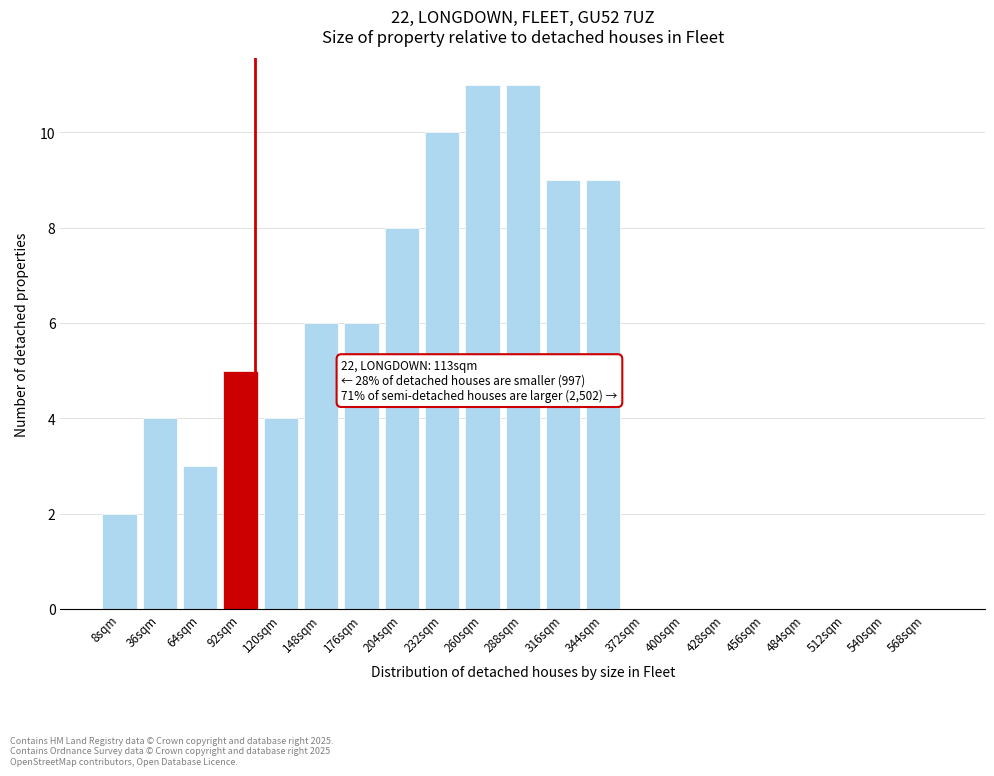

Reading left to right, list all the values displayed in this chart.

8sqm=2	36sqm=4	64sqm=3	92sqm=5	120sqm=4	148sqm=6	176sqm=6	204sqm=8	232sqm=10	260sqm=11	288sqm=11	316sqm=9	344sqm=9	372sqm=0	400sqm=0	428sqm=0	456sqm=0	484sqm=0	512sqm=0	540sqm=0	568sqm=0